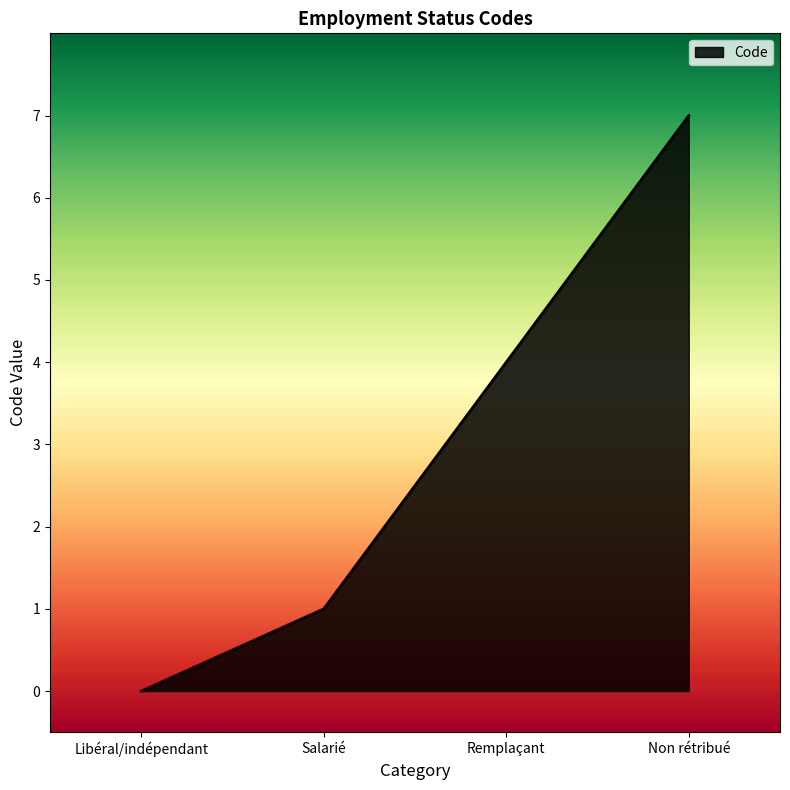

Count the number of data series in this chart.

1